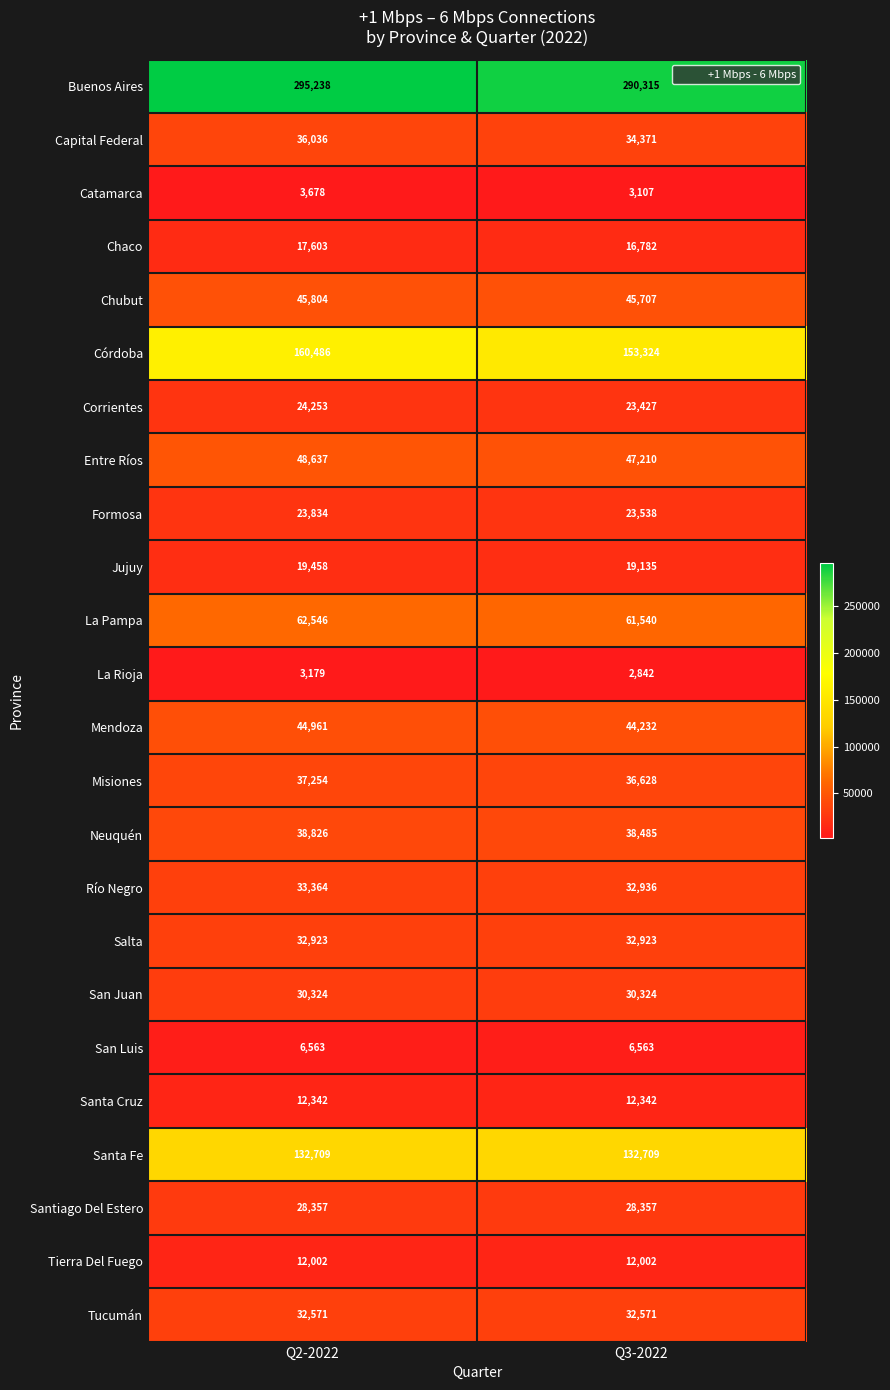

Read the La Rioja value at Q3-2022, to the nearest 5.

2840